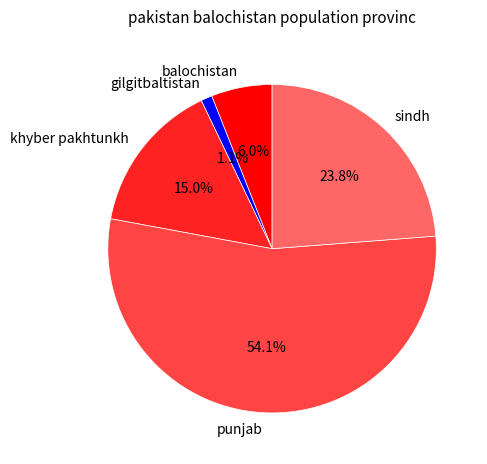

True or false: gilgitbaltistan accounts for 1% of the total.

True